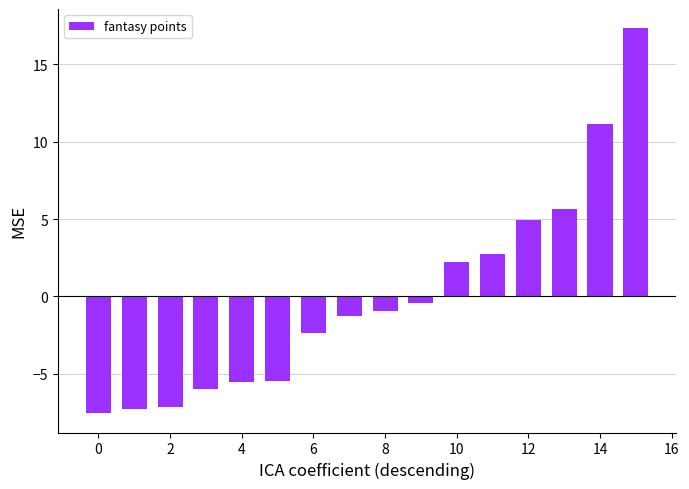

What is the value of the 11th bar from the left?

2.2